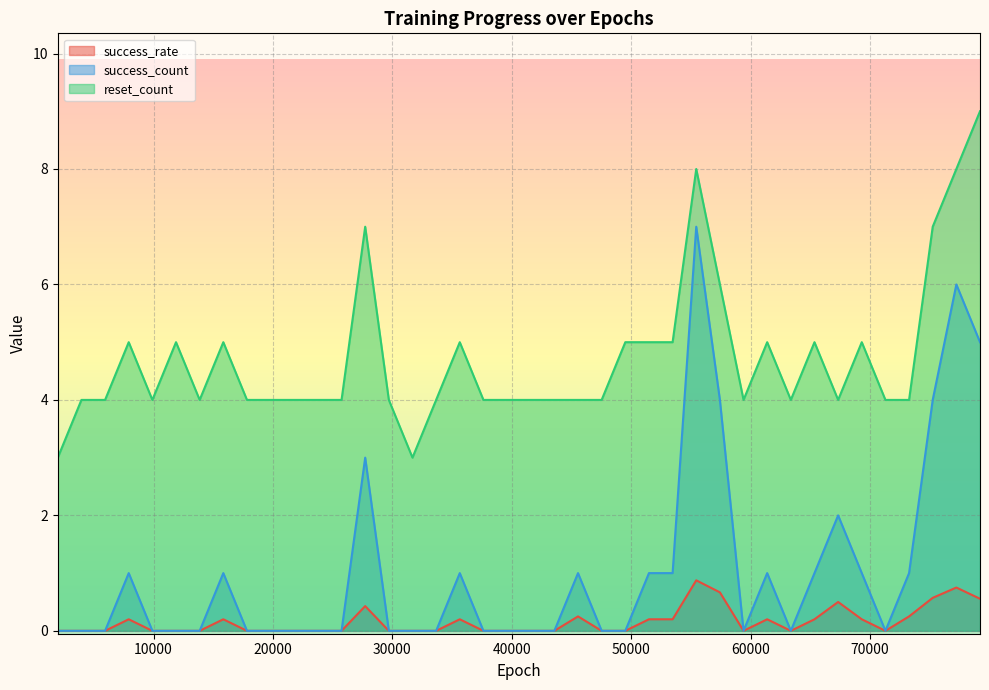

What is the total value across all series at 71280?

4.0